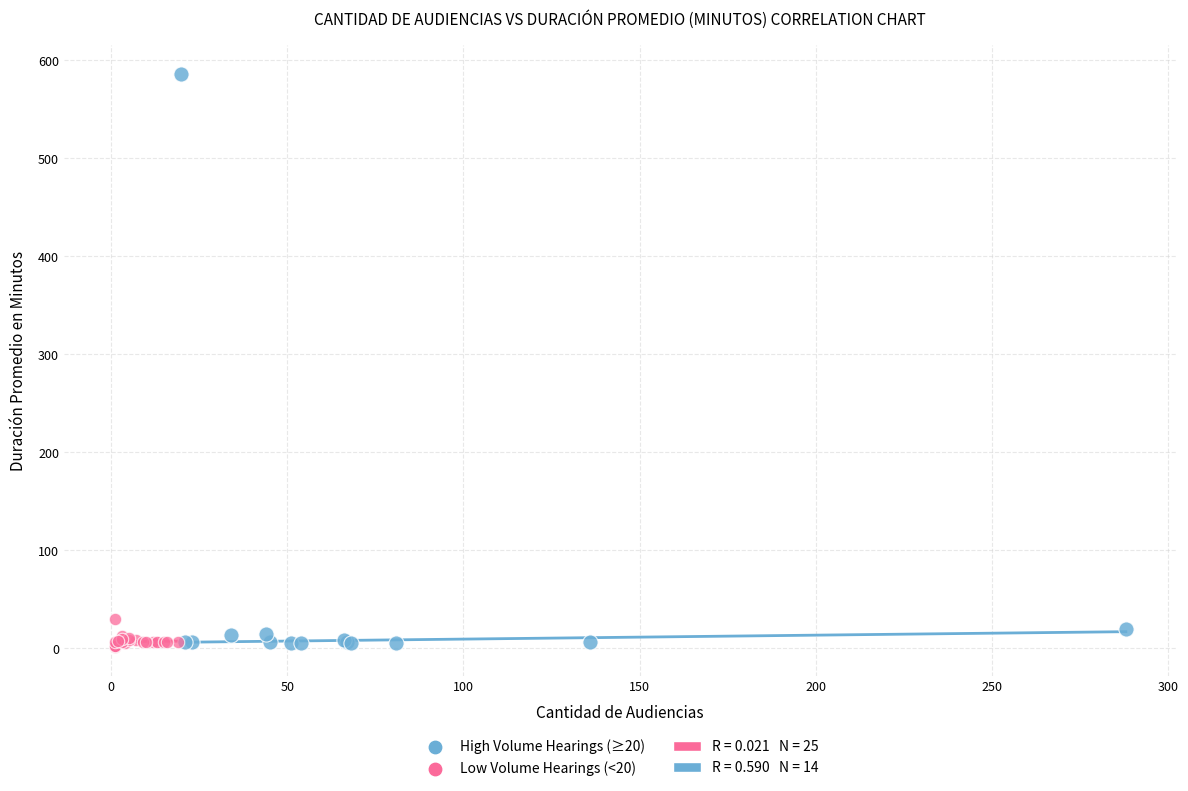

Which series has the widest spread of Y values?

High Volume Hearings (≥20)